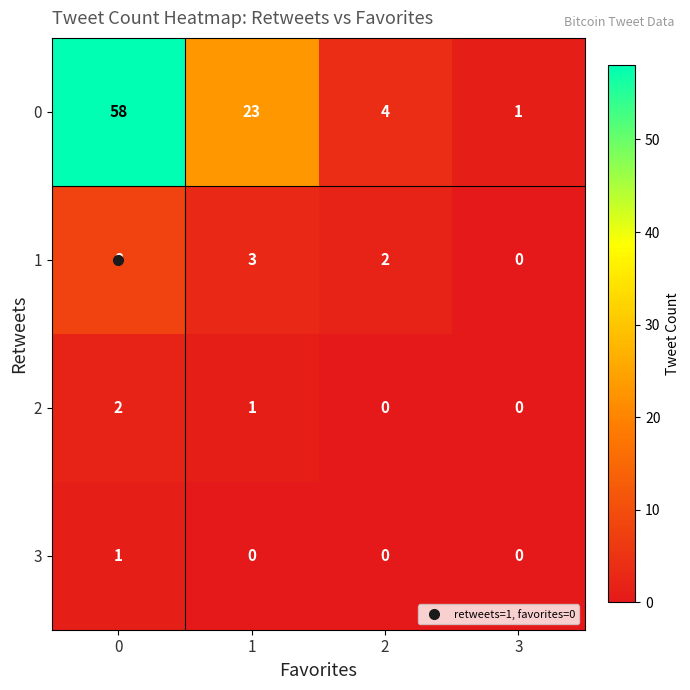

What is the total value across all series at 2?

6